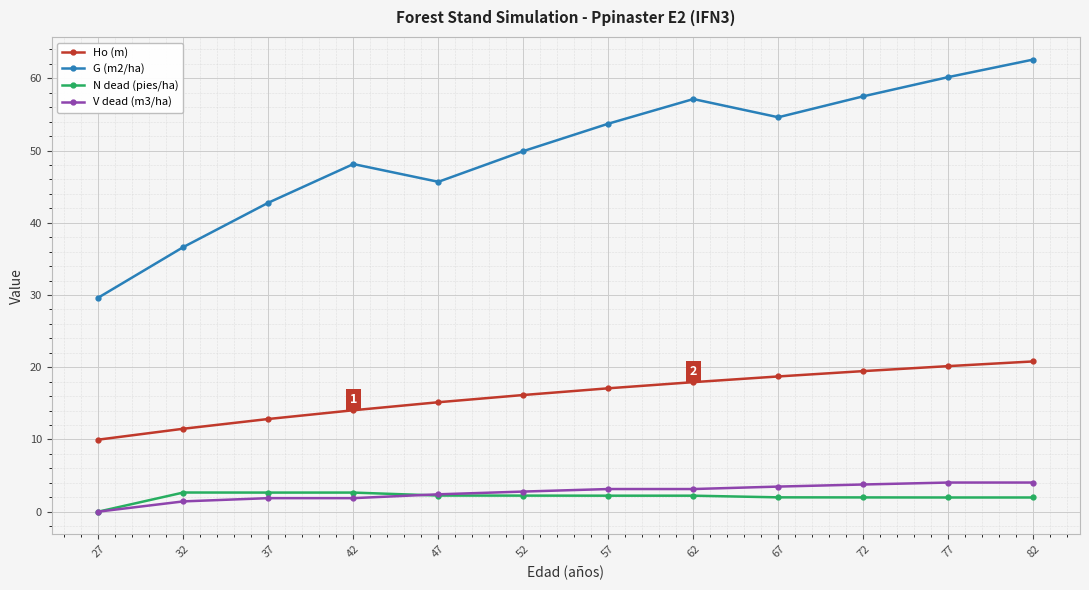

True or false: G (m2/ha) and Ho (m) intersect in this chart.

False